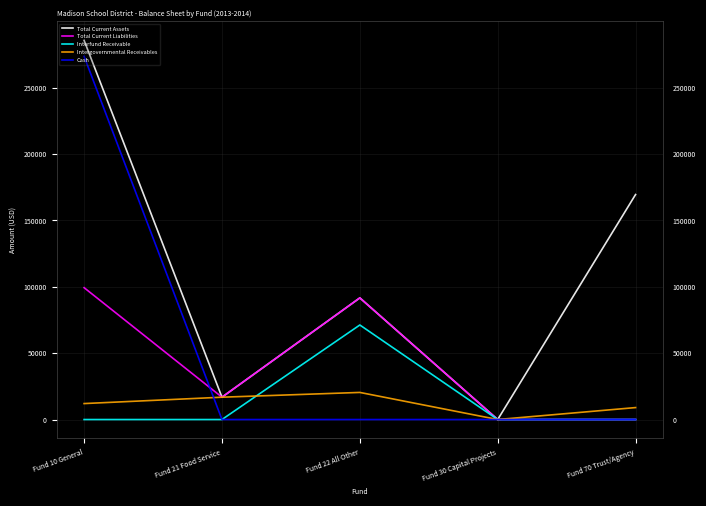

Is this an area chart (filled region under the line)?

No